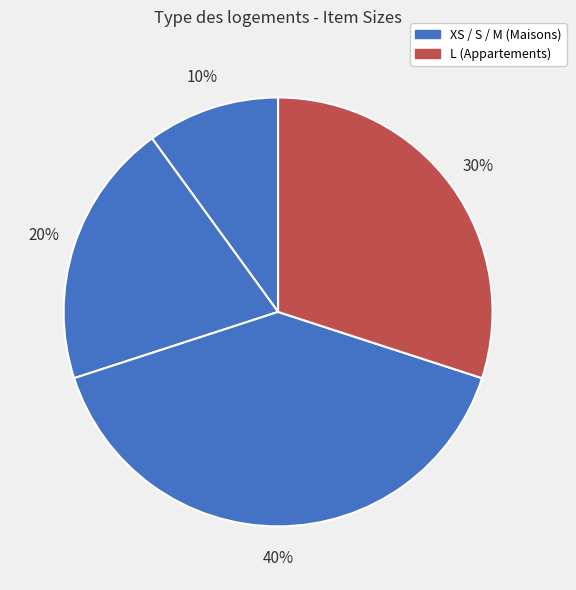

How many slices are in this pie chart?

4